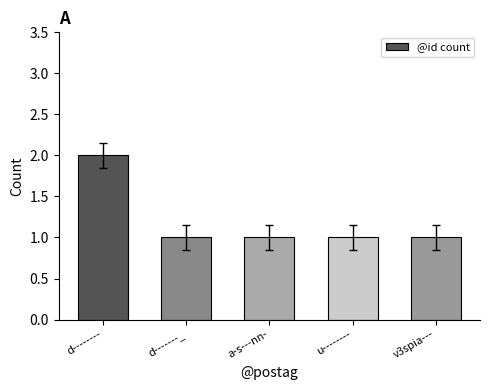

Which category has the highest value across all series?

d--------